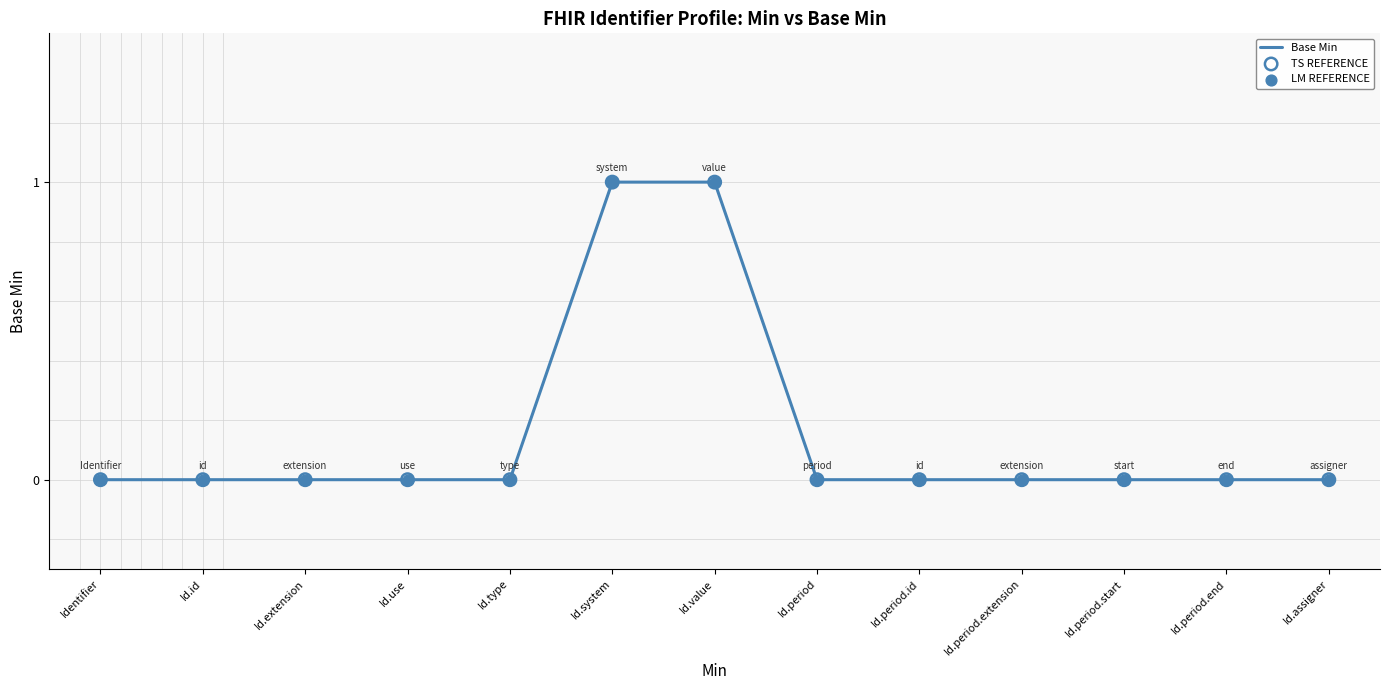

Is it true that the value at Id.period.start is 0?

True